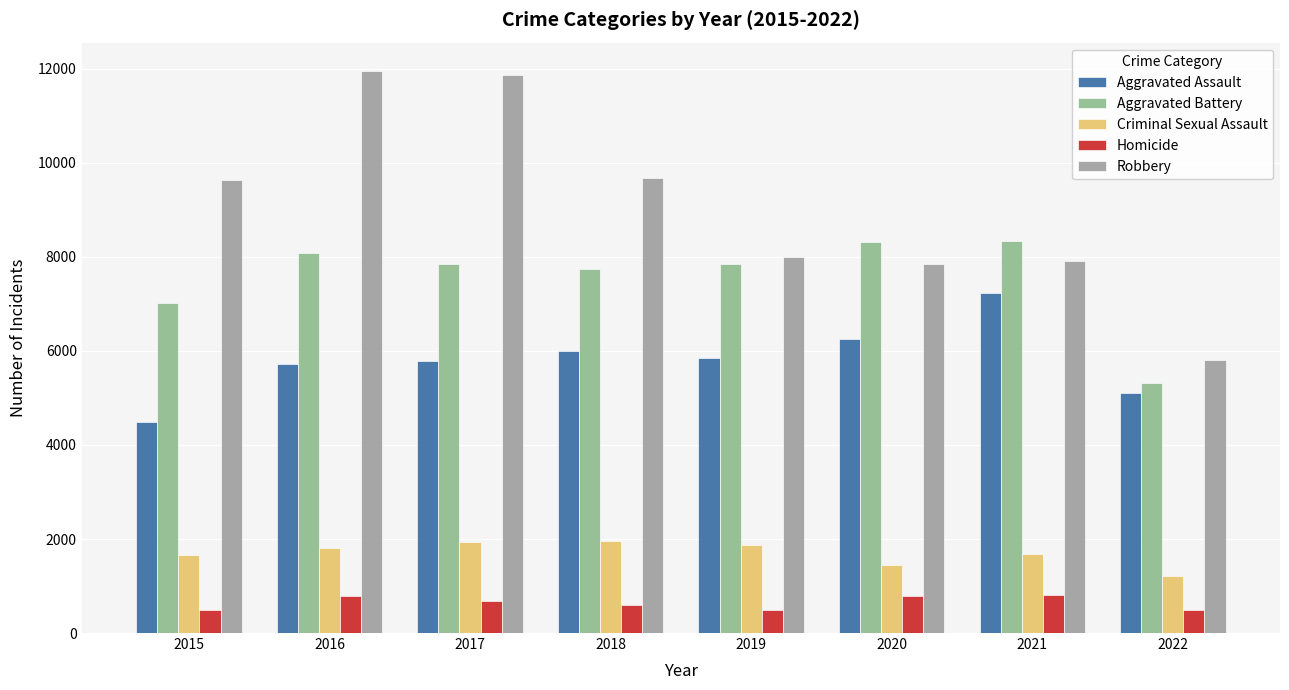

Between 2021 and 2022, which series saw the biggest shift?

Aggravated Battery